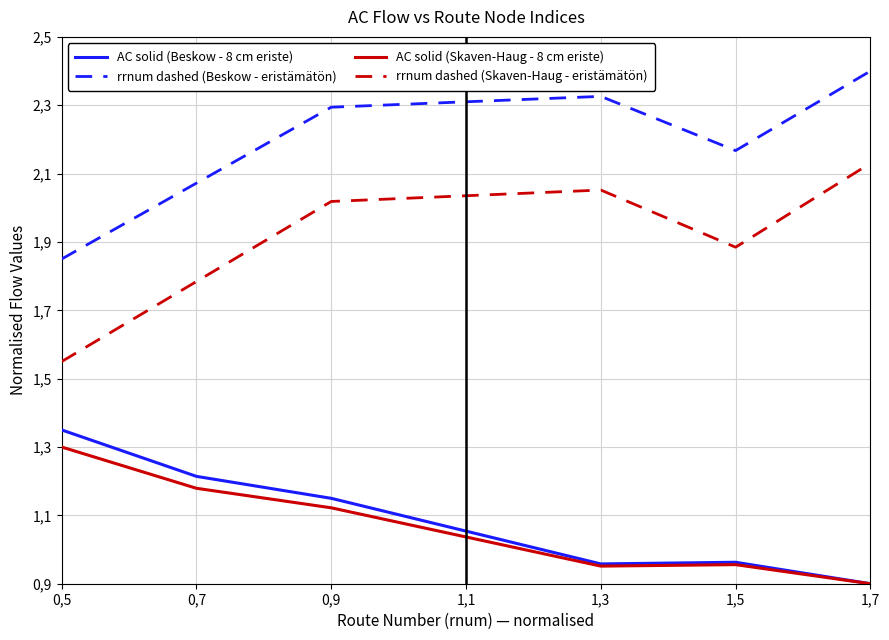

True or false: rrnum dashed (Beskow - eristämätön) has a value of 0.7 at 1,3.

False